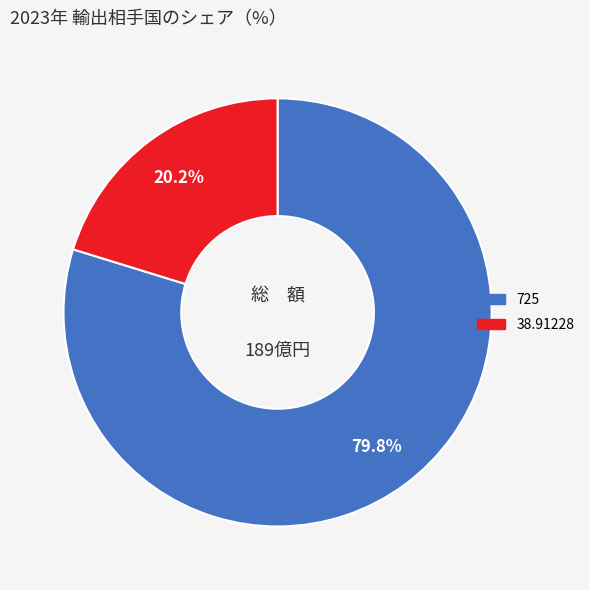

Which category accounts for the majority?

725